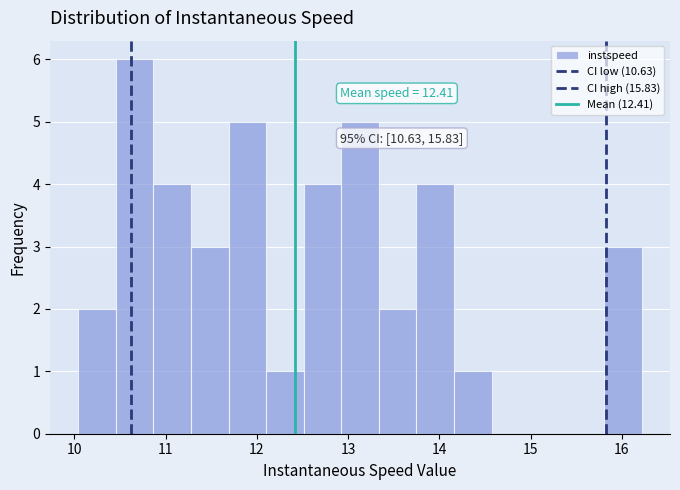

Over which range of the x-axis is the bar tallest?

10.5 to 10.9